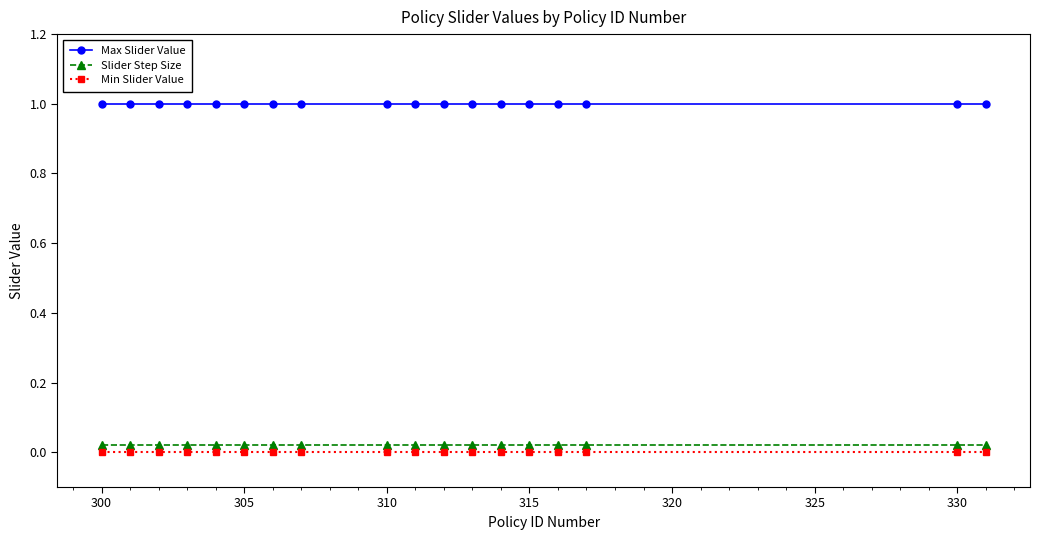

Which series has the largest total across all categories?

Max Slider Value